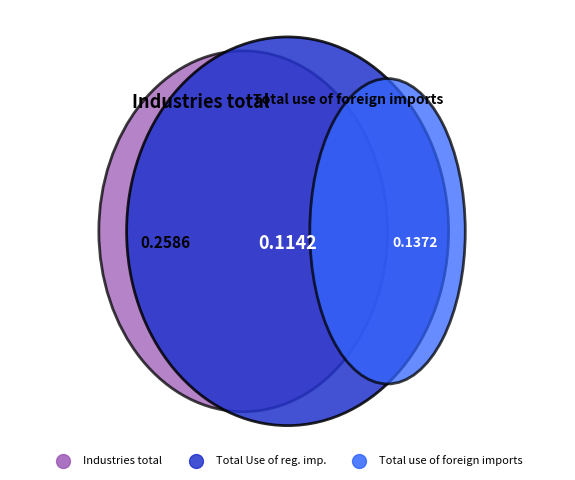

What percentage do Total Use of reg. imp. and Industries total together represent?

73.1%